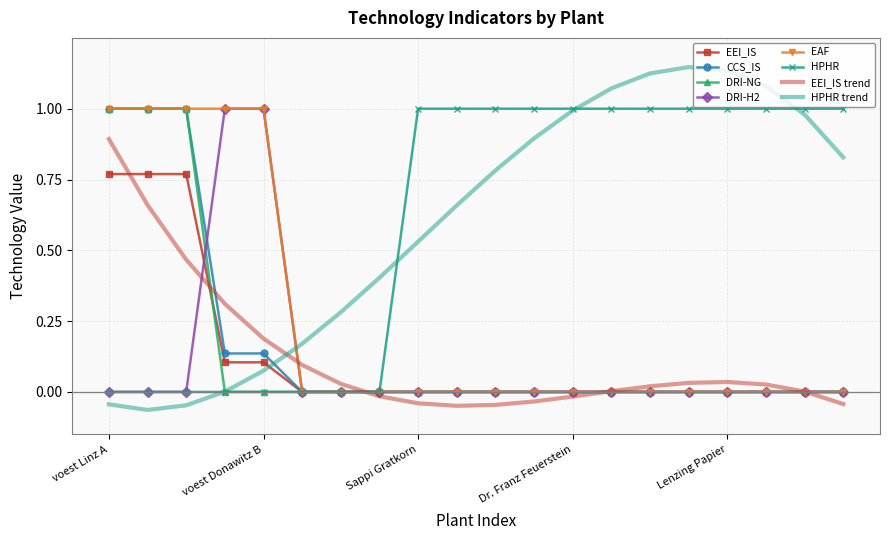

Which series has the widest spread of values?

HPHR trend